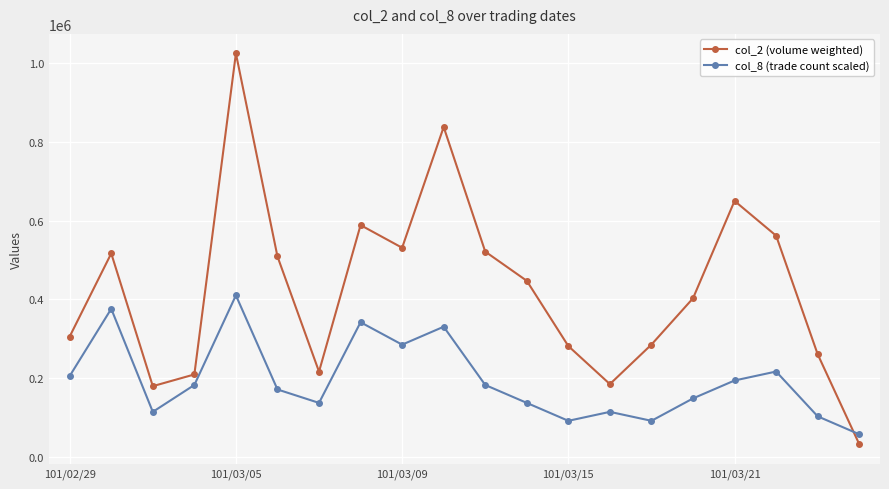

Rank the series by their maximum value, from highest to lowest.

col_2 (volume weighted), col_8 (trade count scaled)